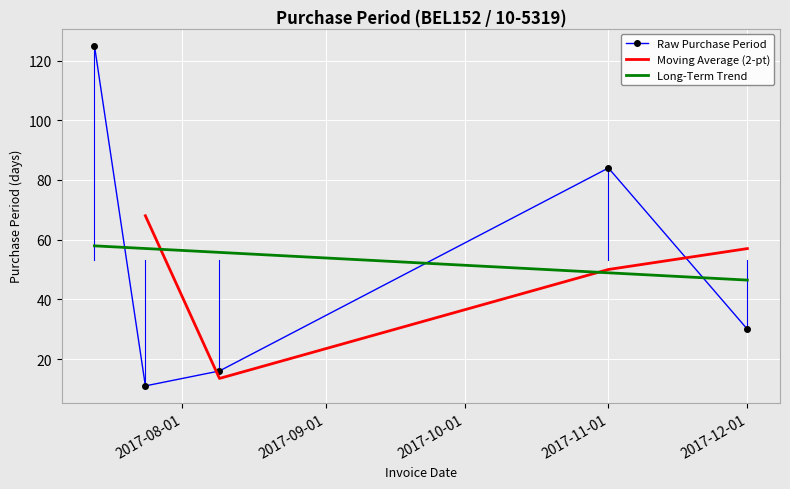

What is the label of the 5th point from the right?

2017-07-13